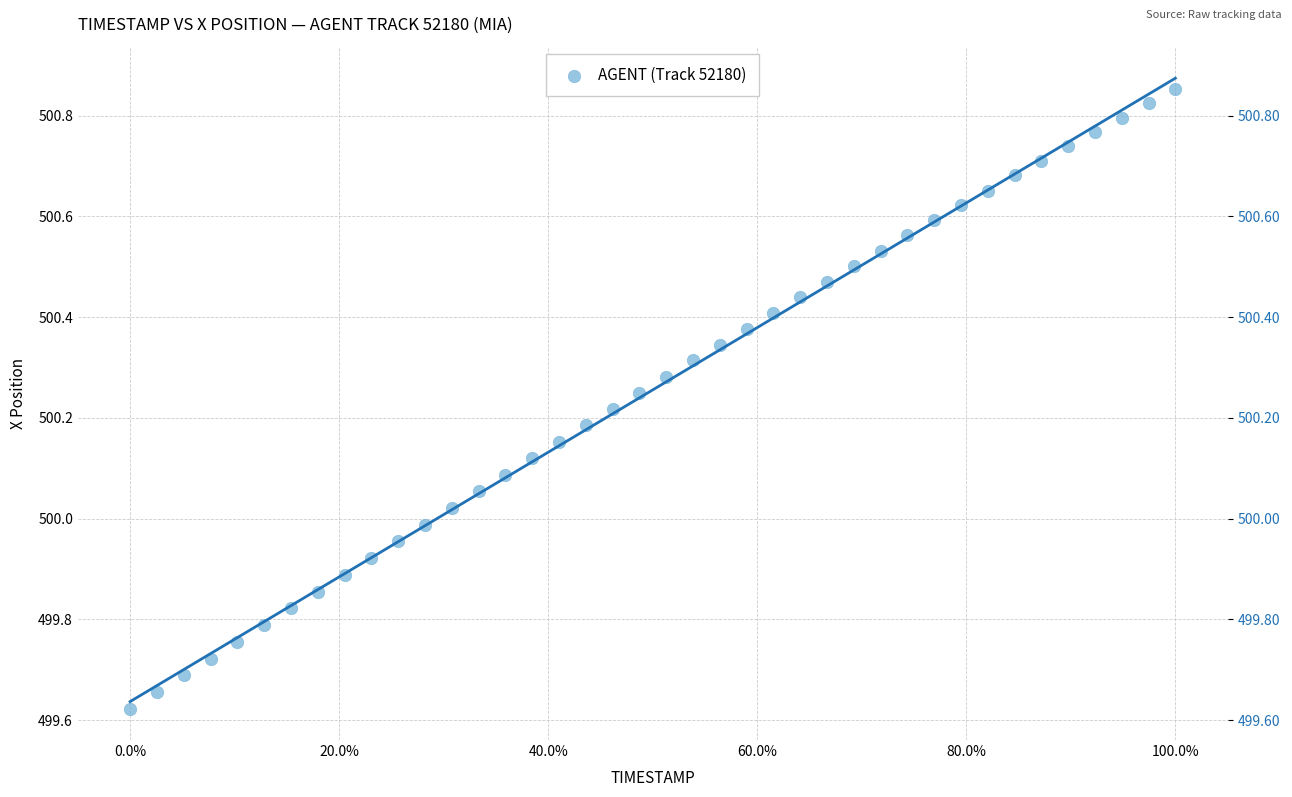

What is the range of X values (max minus min)?

3.9